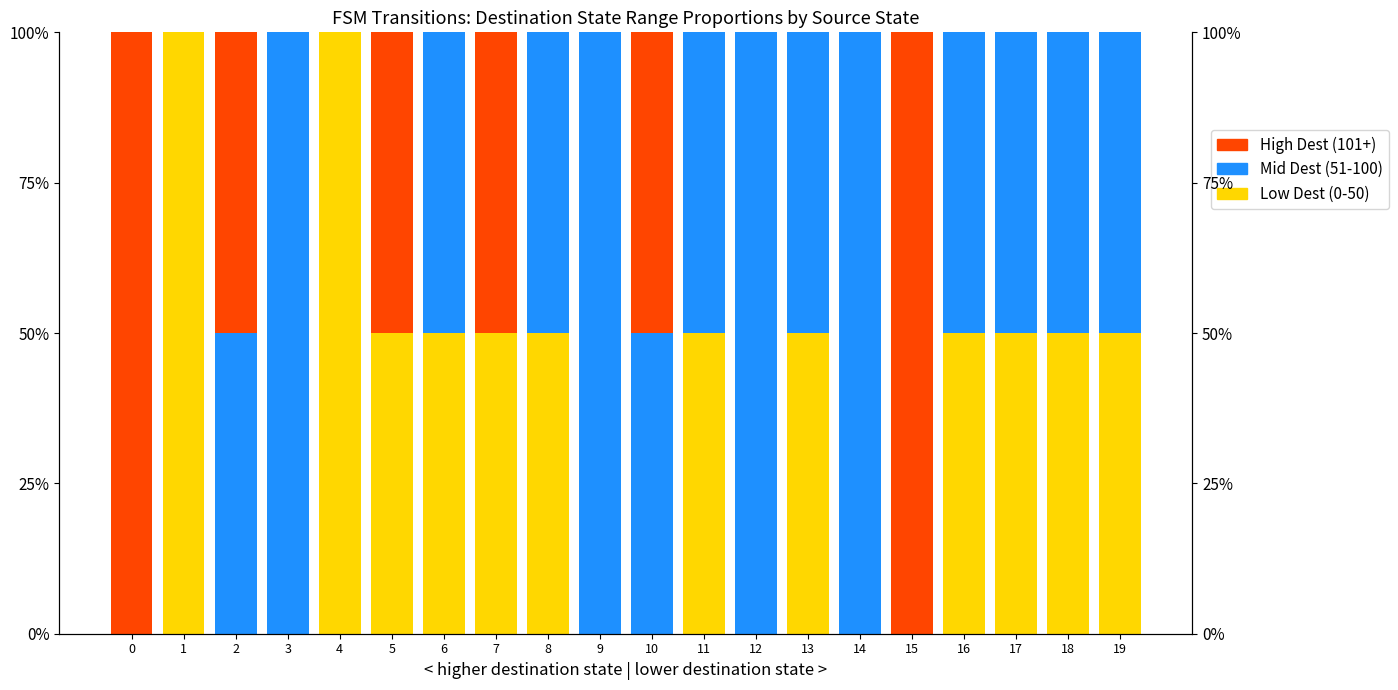

How many data points in High Dest (101+) are above 0?

6